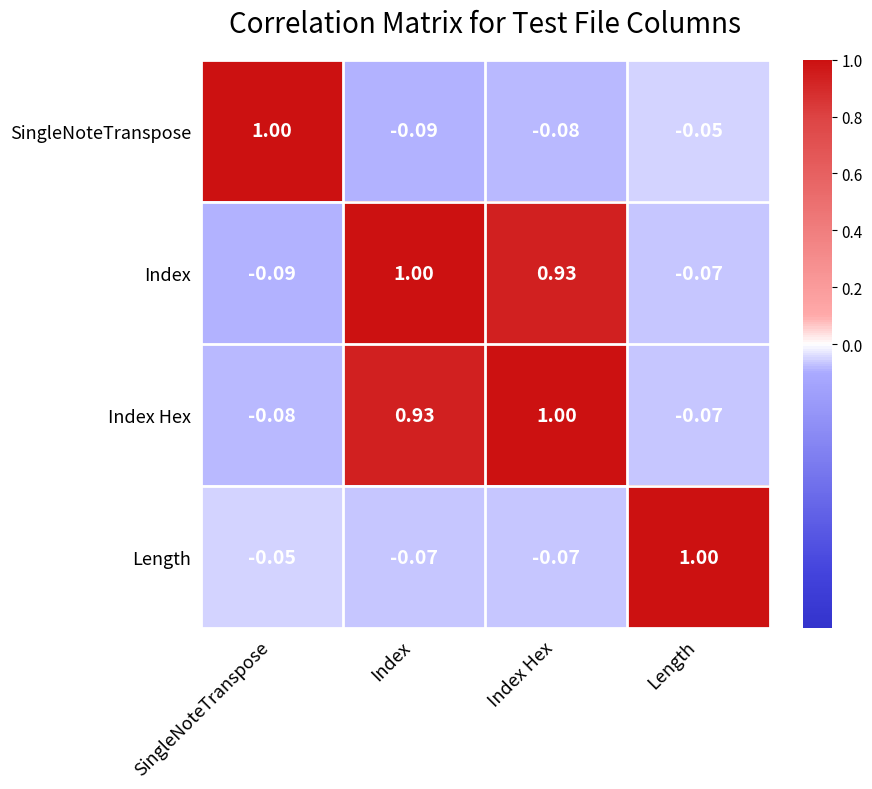

At which category is the sum across all series the highest?

Index Hex